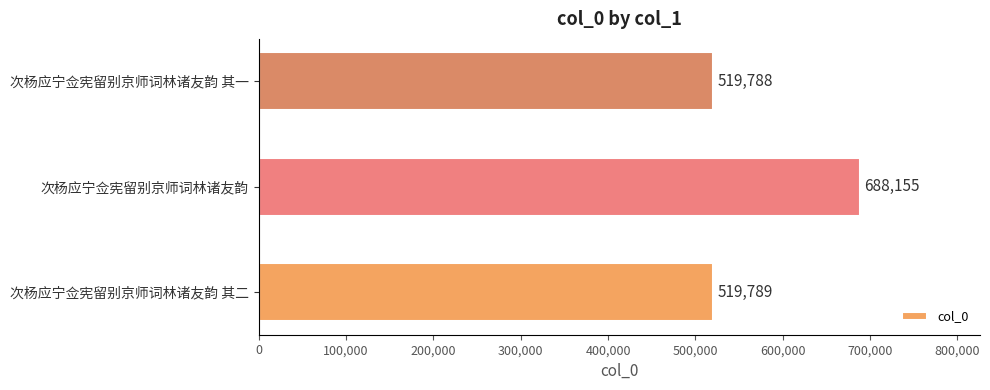

What is the difference between the maximum and second lowest values?

168366